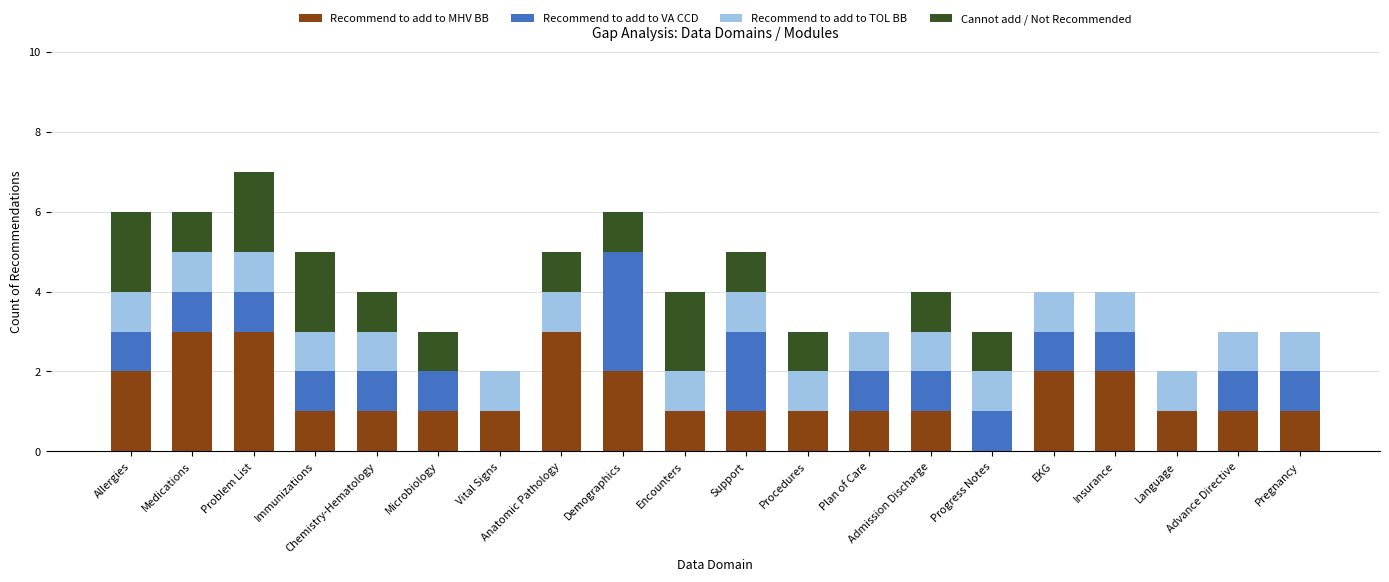

What is the sum of the Recommend to add to MHV BB values at Chemistry-Hematology and Anatomic Pathology?

4